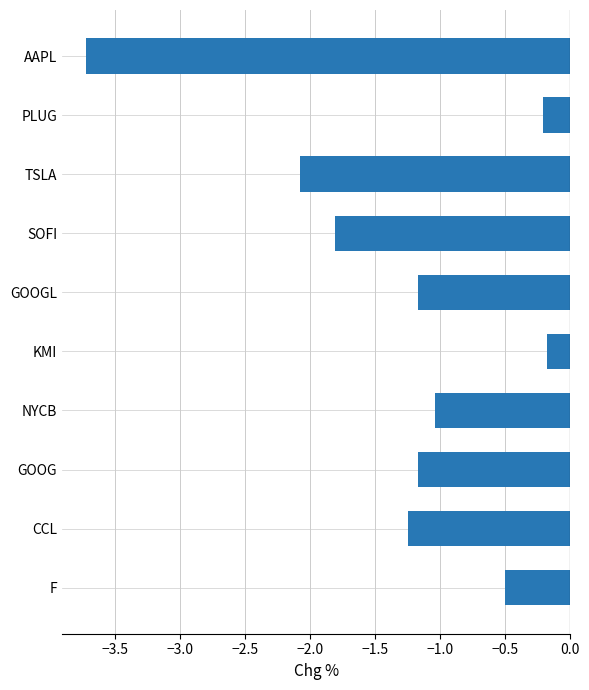

What is the smallest value displayed?

-3.7